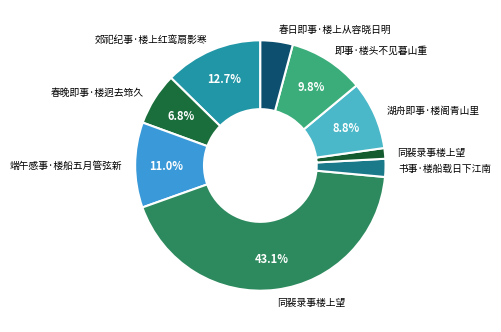

Count the number of slices in the pie.

9